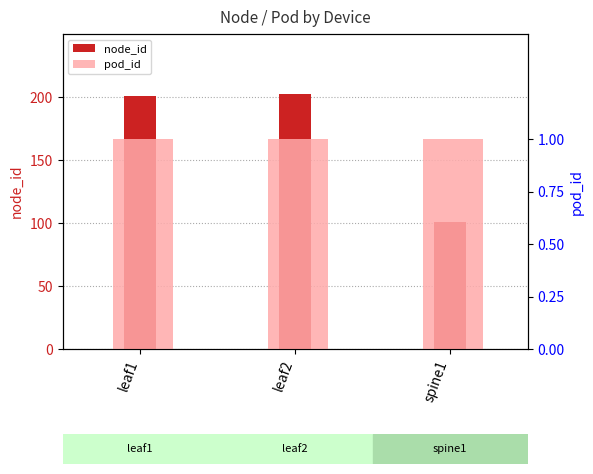

How many distinct data groups are displayed?

2